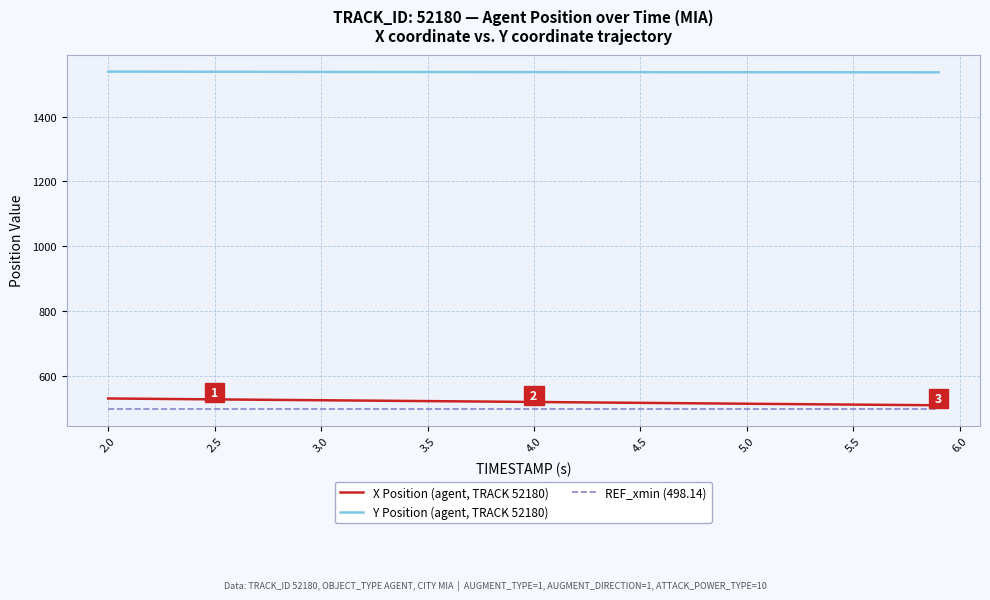

True or false: REF_xmin (498.14) and X Position (agent, TRACK 52180) intersect in this chart.

False